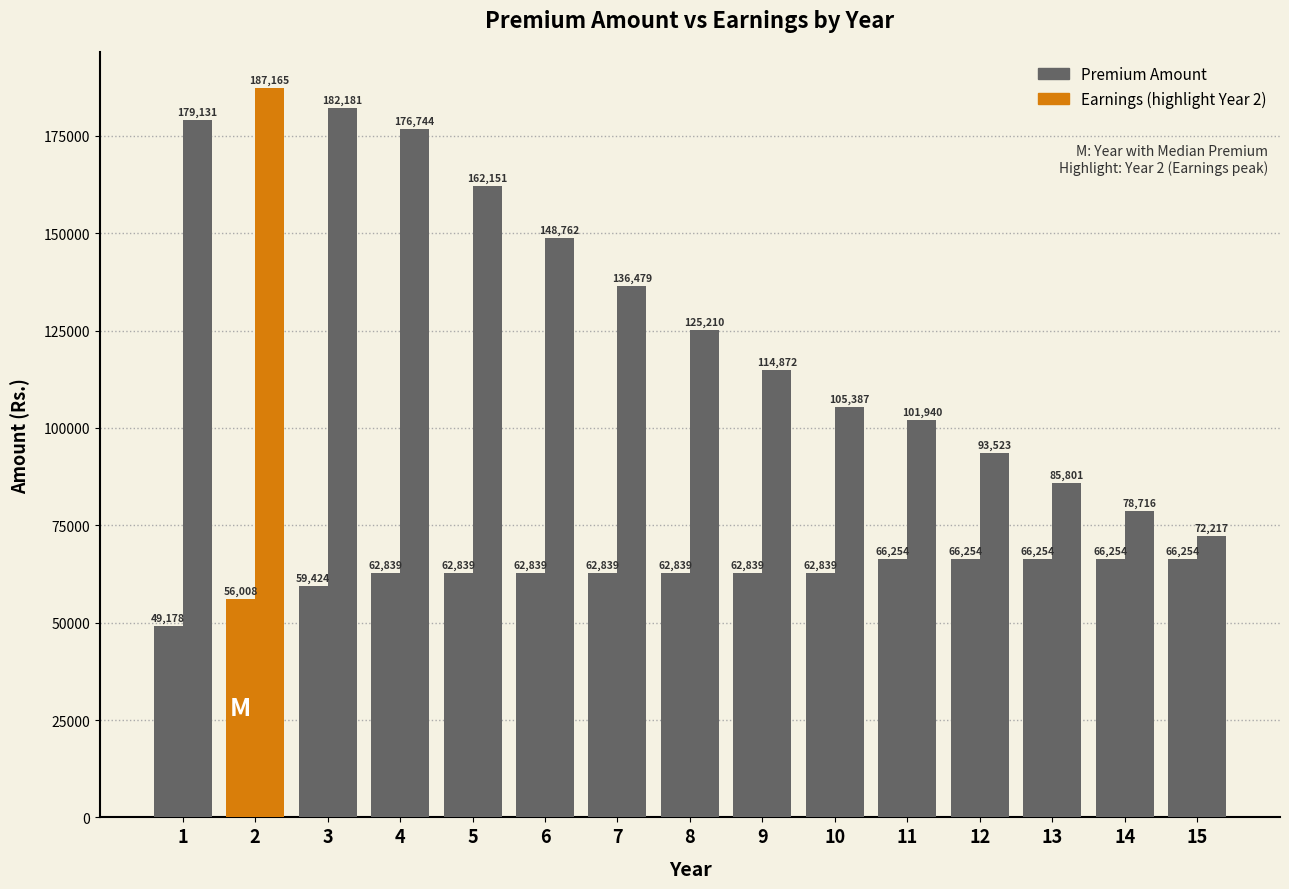

How many bars are there in total?

30